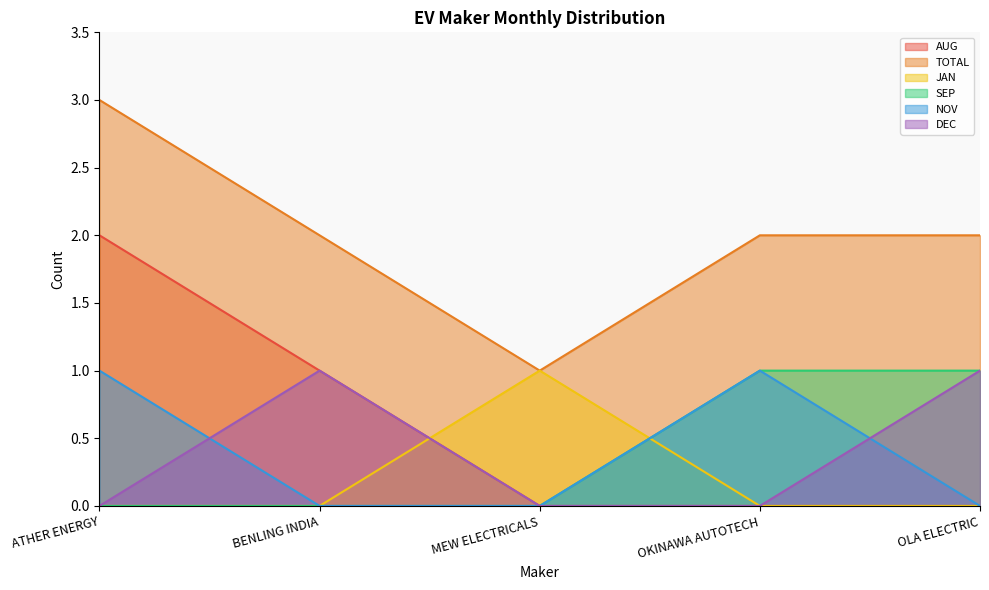

List the labels in order of NOV value, smallest first.

BENLING INDIA, MEW ELECTRICALS, OLA ELECTRIC, ATHER ENERGY, OKINAWA AUTOTECH